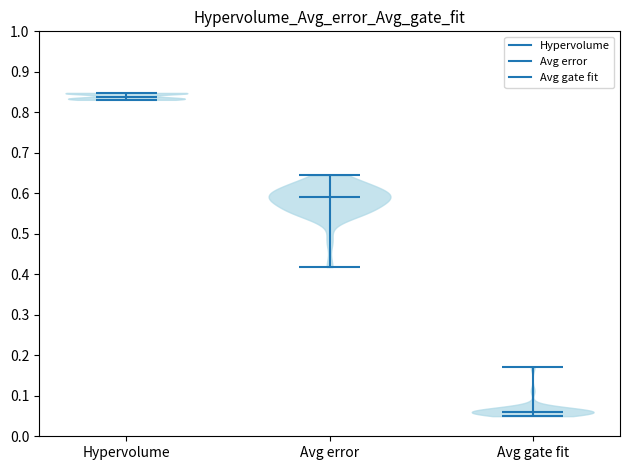

Which violin has the lowest median line?

Avg gate fit